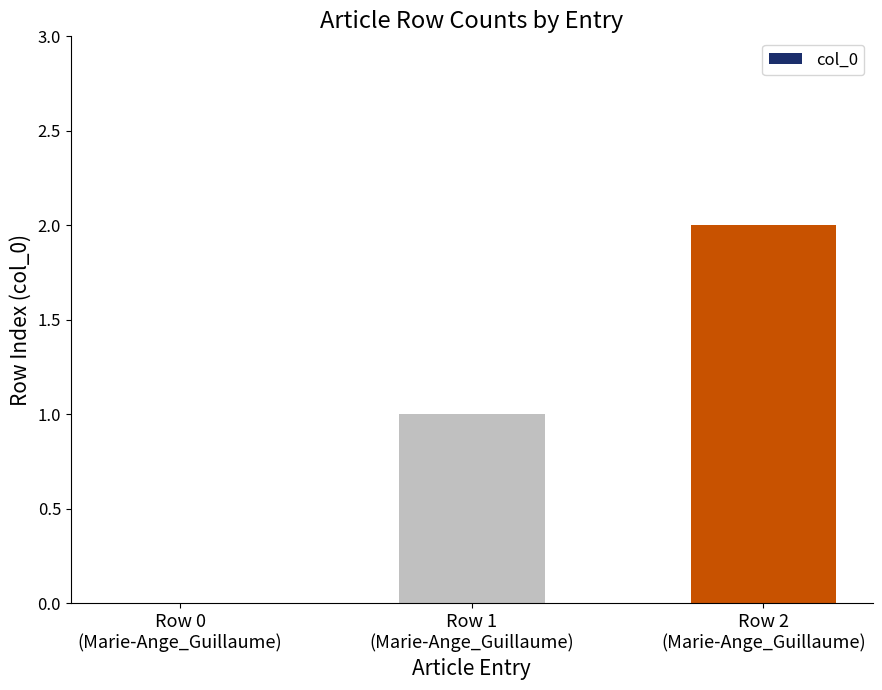

What is the maximum value shown in the chart?

2